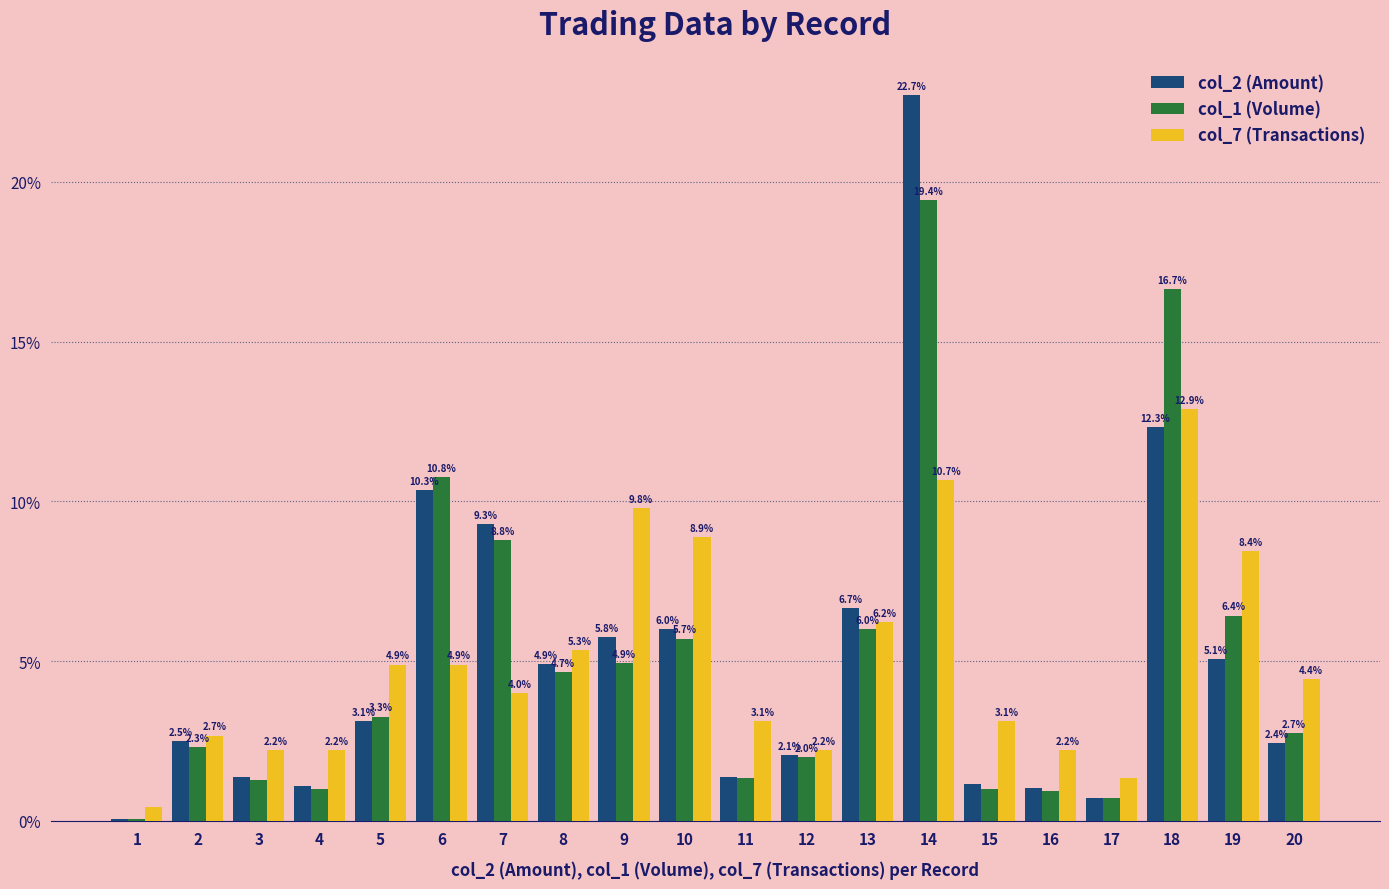

How many data points in col_1 (Volume) are above 3?

10